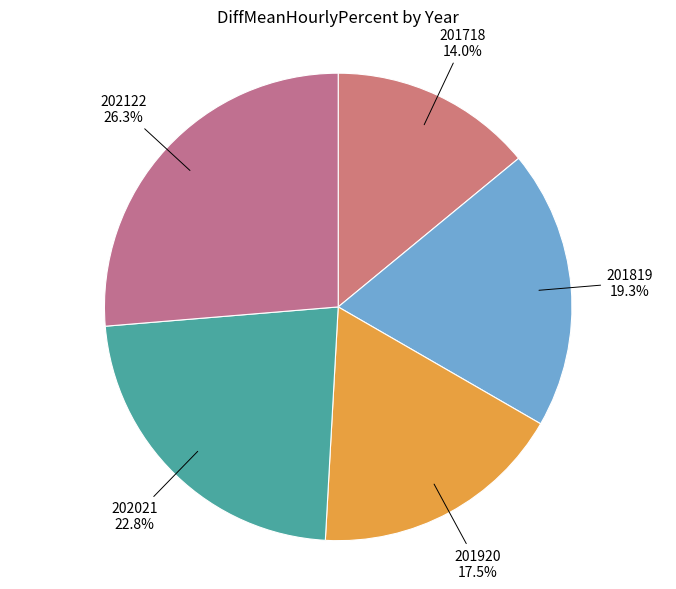

Count the number of slices in the pie.

5